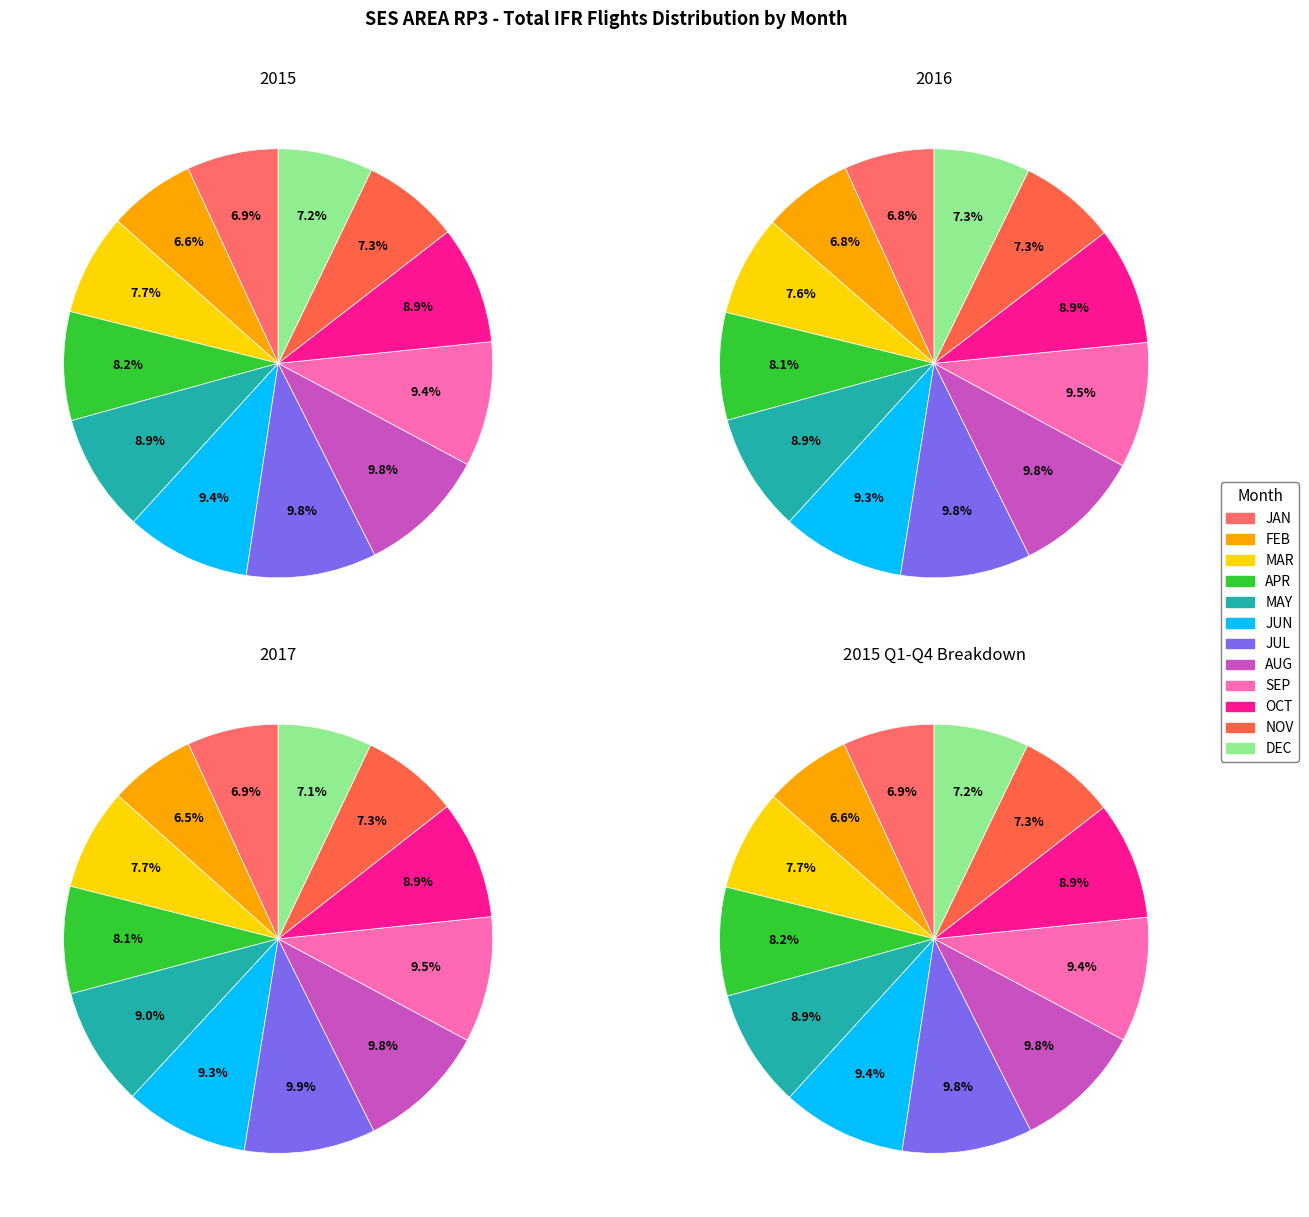

How much of the chart is everything except FEB?

93.4%